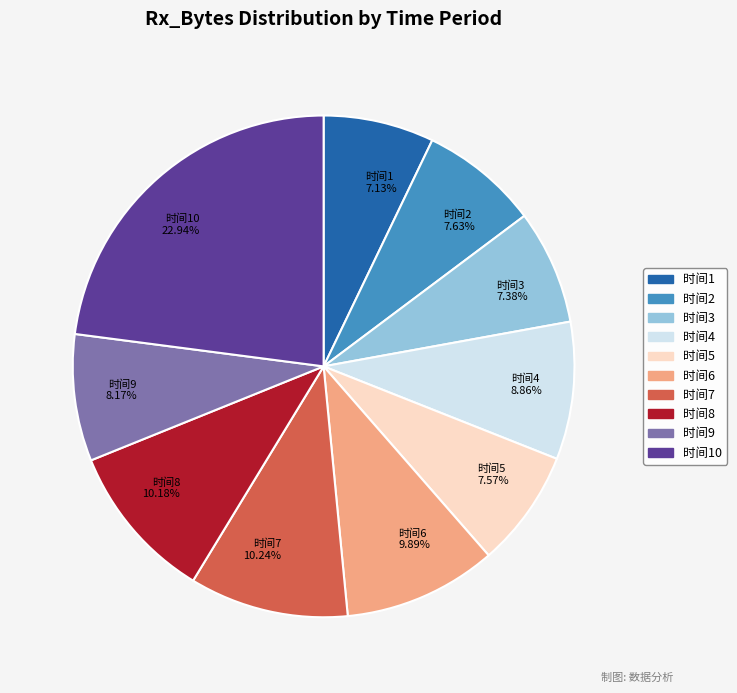

Approximately how many times larger is the value at 时间10 compared to 时间6?

2.3